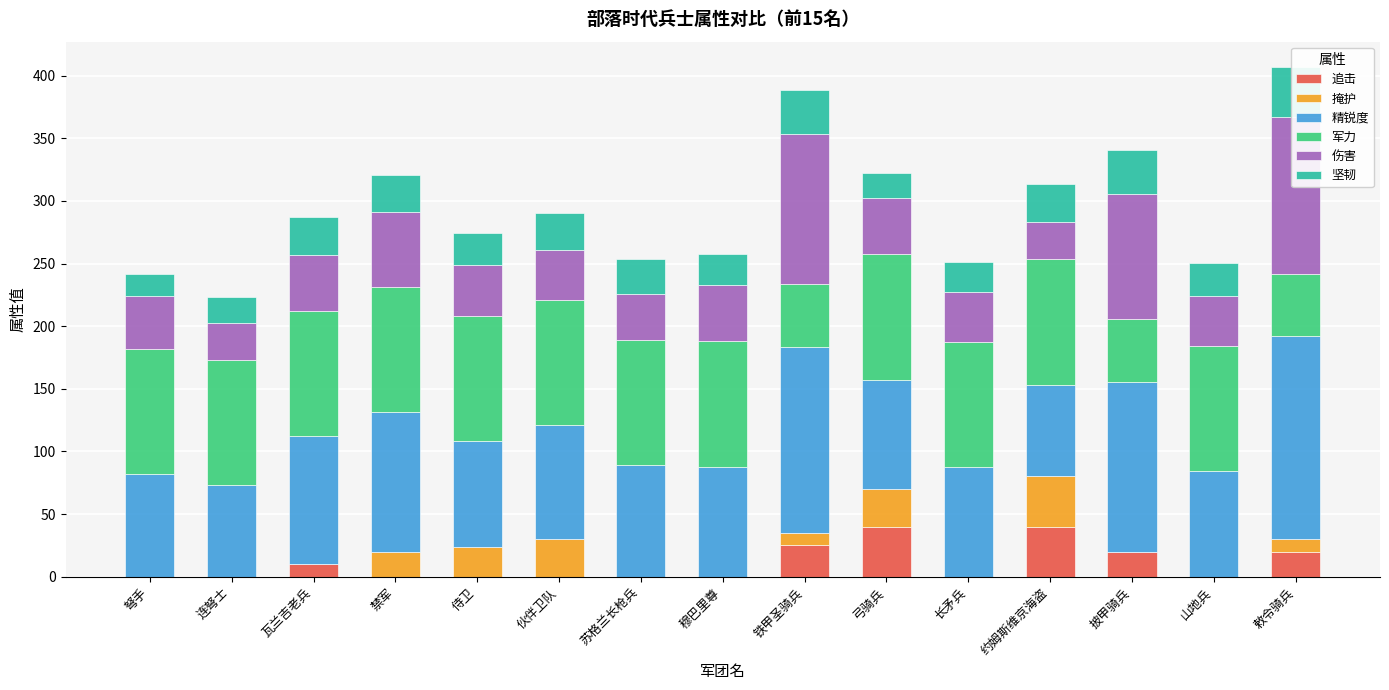

Between 敕令骑兵 and 长矛兵, which is larger?

敕令骑兵